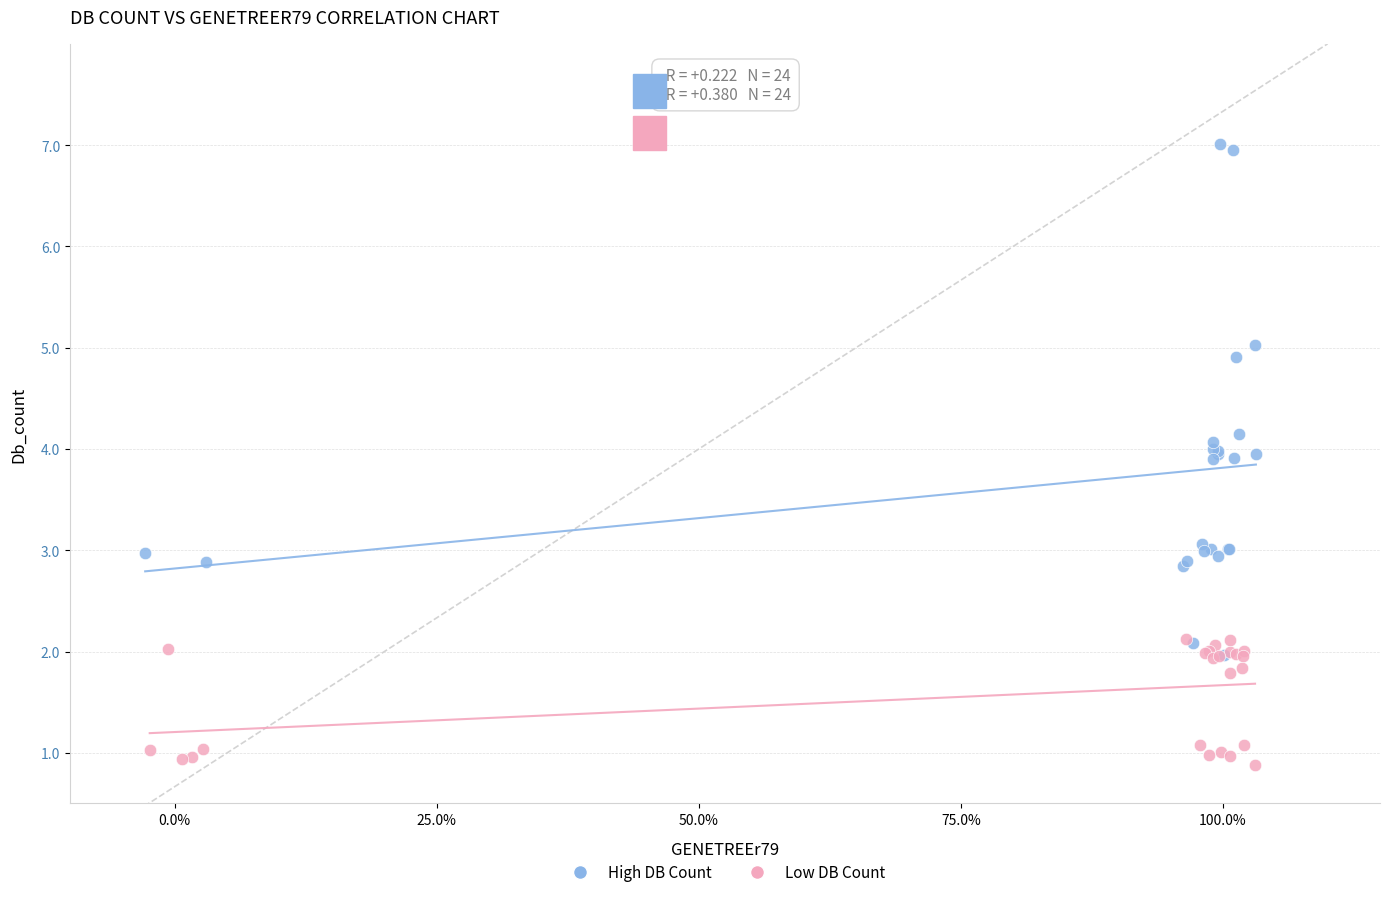

What are all the series names shown in the legend?

High DB Count, Low DB Count